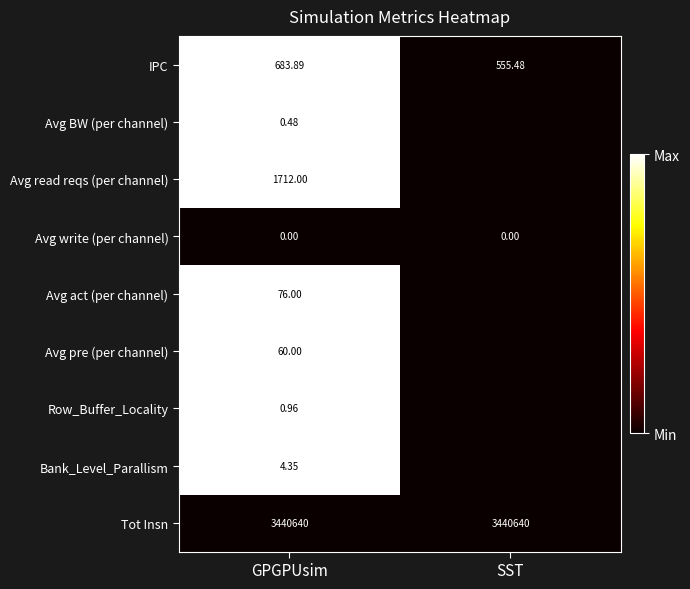

Is the value of Avg write (per channel) at SST greater than the value of Tot Insn at GPGPUsim?

No